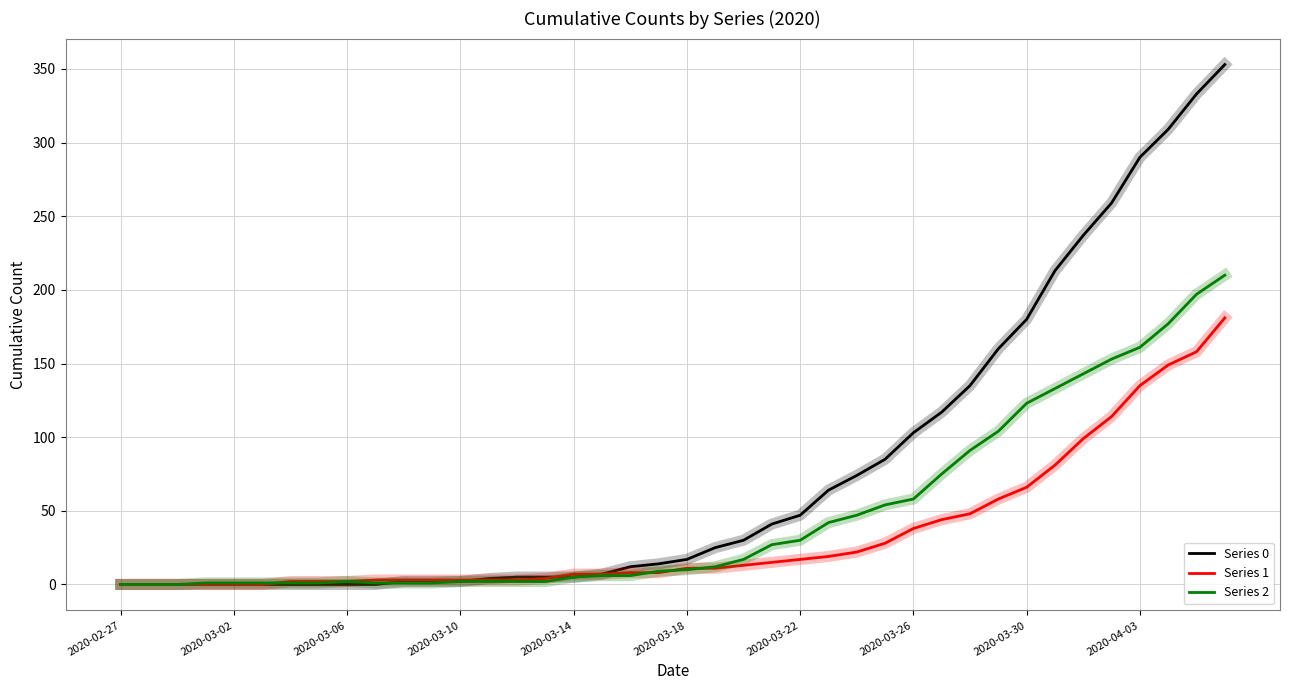

Which series has the largest total across all categories?

Series 0